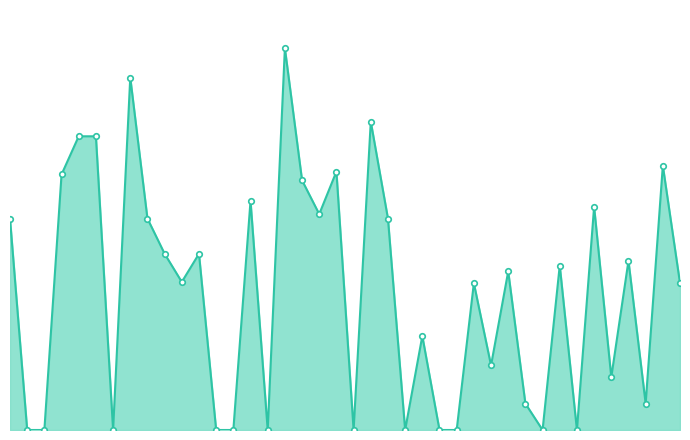

Reading right to left, extract all data points from this chart.

5000	9000	900	5760	1800	7600	0	5600	0	900	5400	2200	5000	0	0	3200	0	7200	10500	0	8800	7350	8500	13000	0	7800	0	0	6000	5040	6000	7200	12000	0	10000	10000	8700	0	0	7200